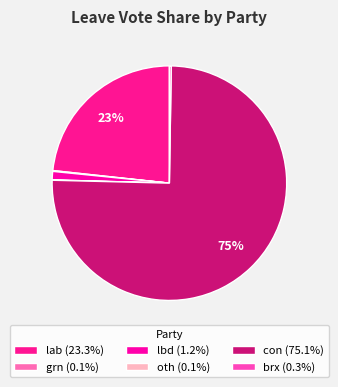

How many slices are in this pie chart?

6